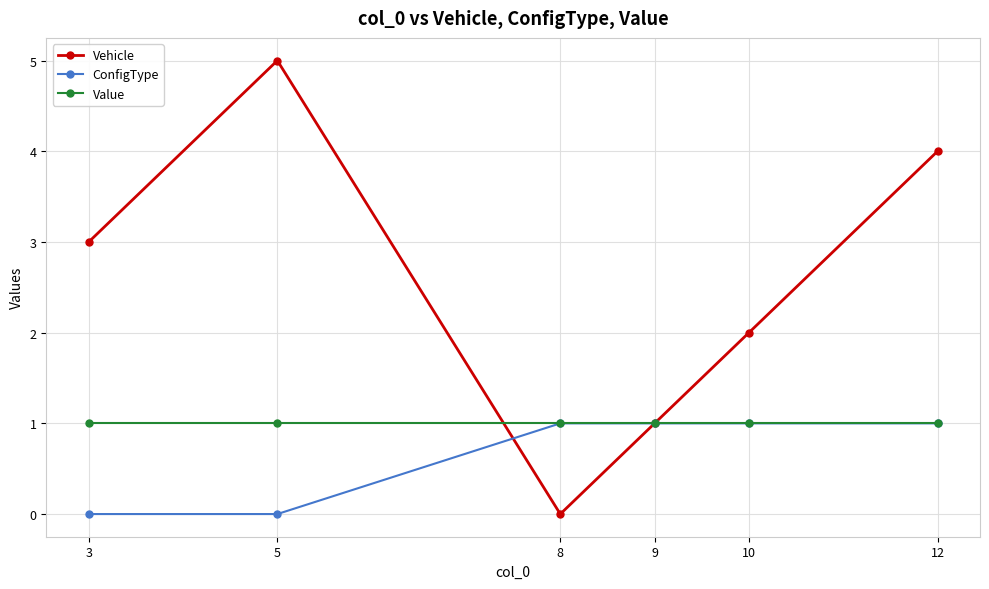

Count the number of categories in the chart.

6